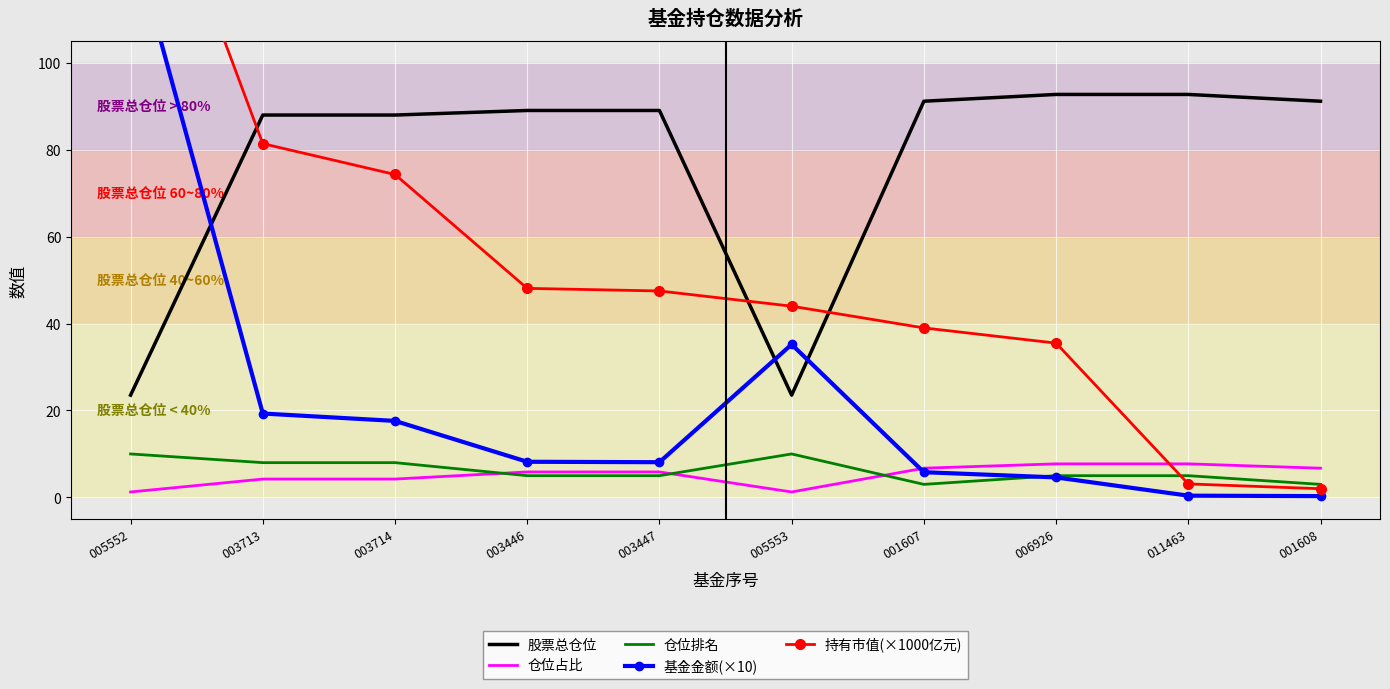

Which series changed the most between 005552 and 003447?

基金金额(×10)